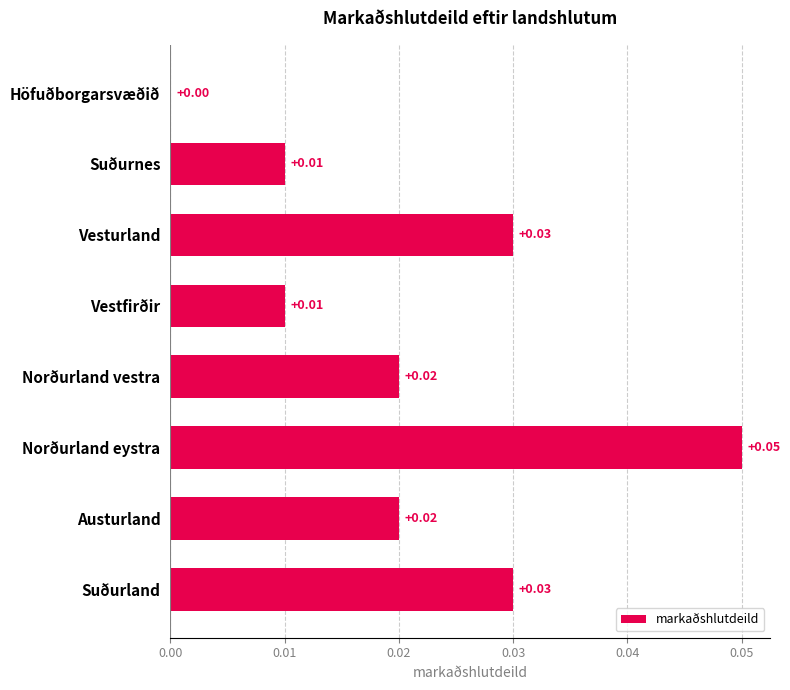

How many categories are shown in the chart?

8